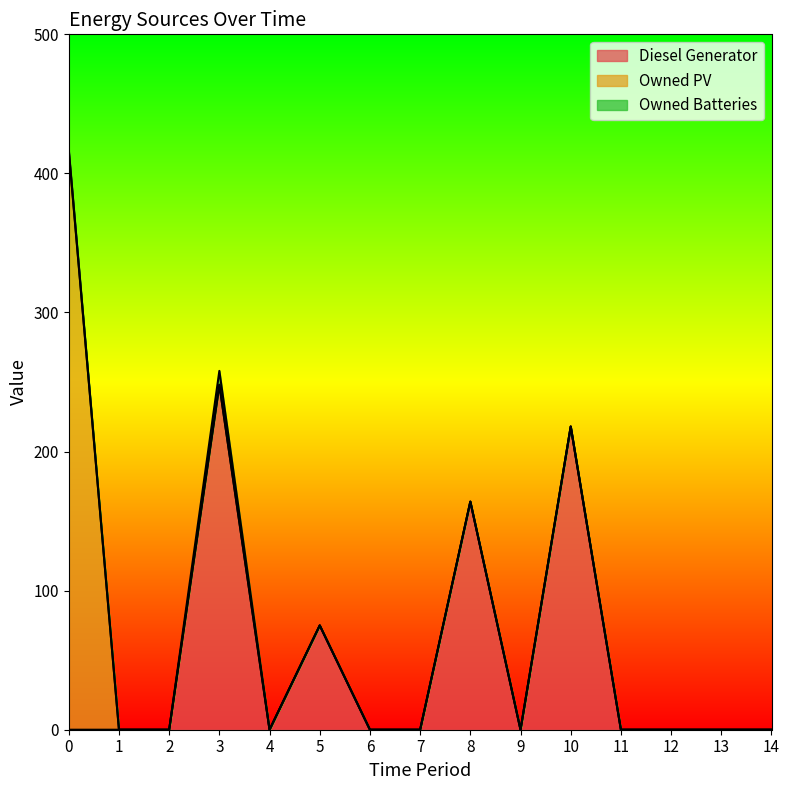

The Owned Batteries series shows 4 at 7. True or false?

False